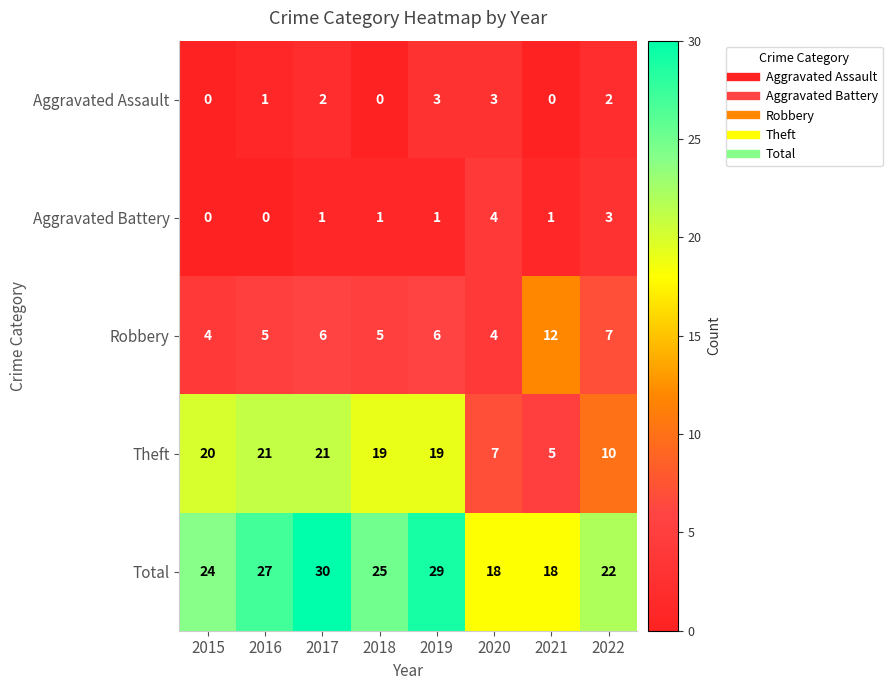

Is it true that Aggravated Assault equals 3 at 2019?

True